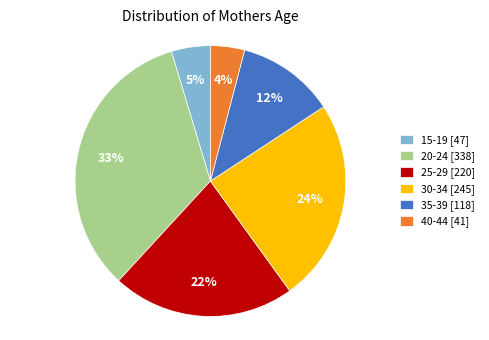

To the nearest percent, what is the combined percentage of 30-34 and 40-44?

28%